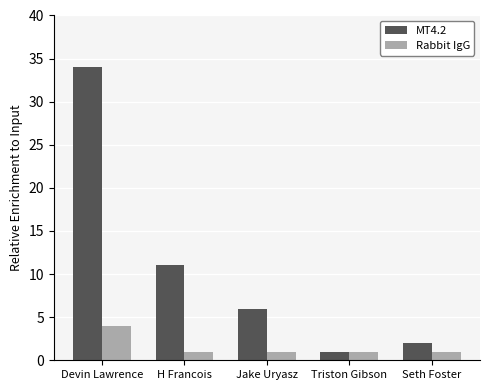

What is the average value of the MT4.2 series?

11